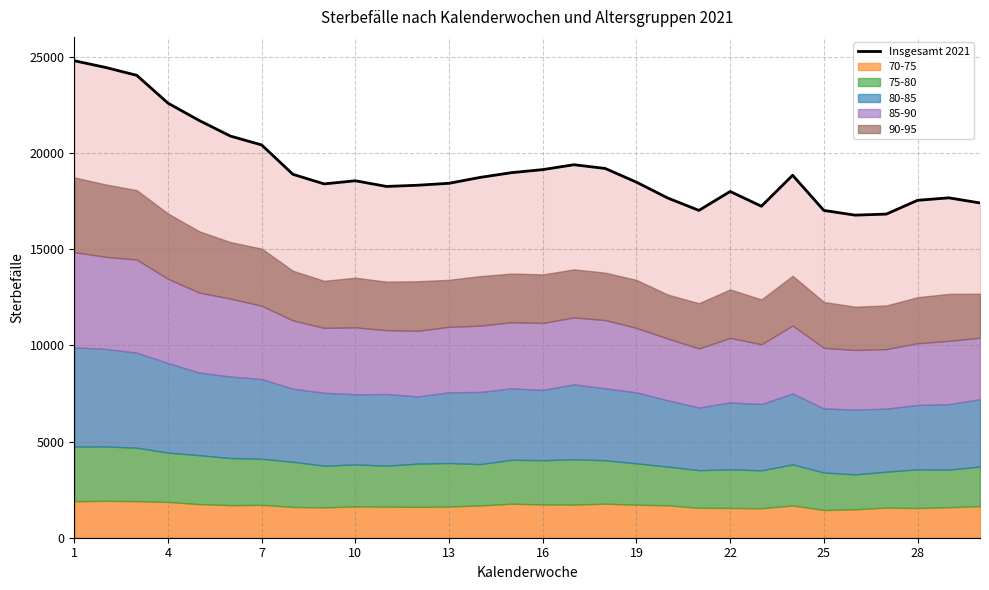

Does the chart display data point markers on the line(s)?

No